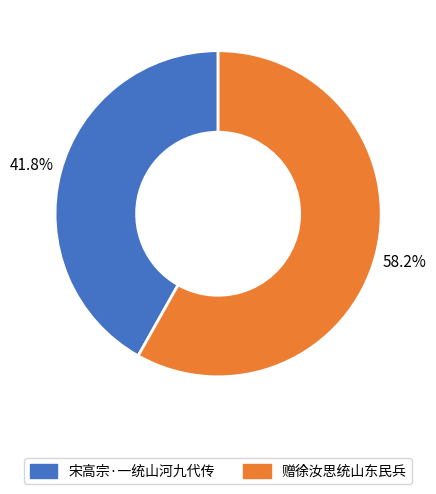

Rank the categories by value from lowest to highest.

宋高宗·一统山河九代传, 赠徐汝思统山东民兵